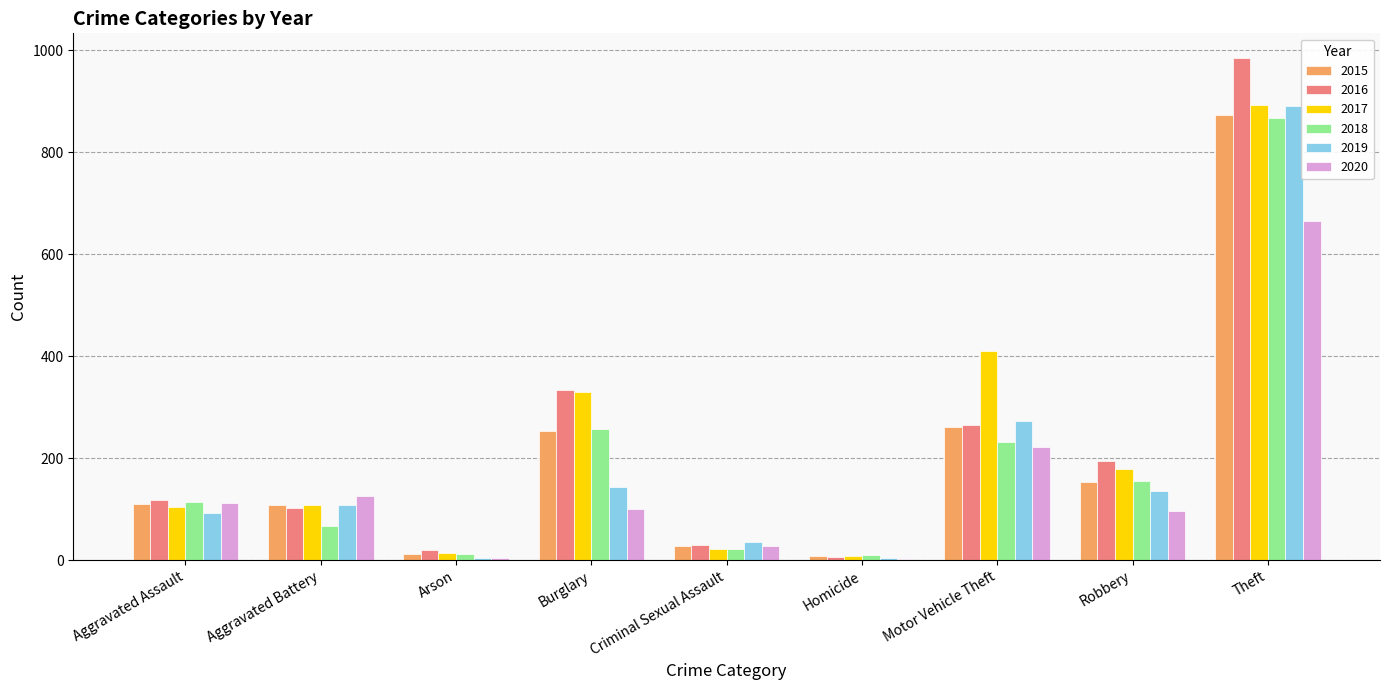

The 2017 series shows 21 at Criminal Sexual Assault. True or false?

True